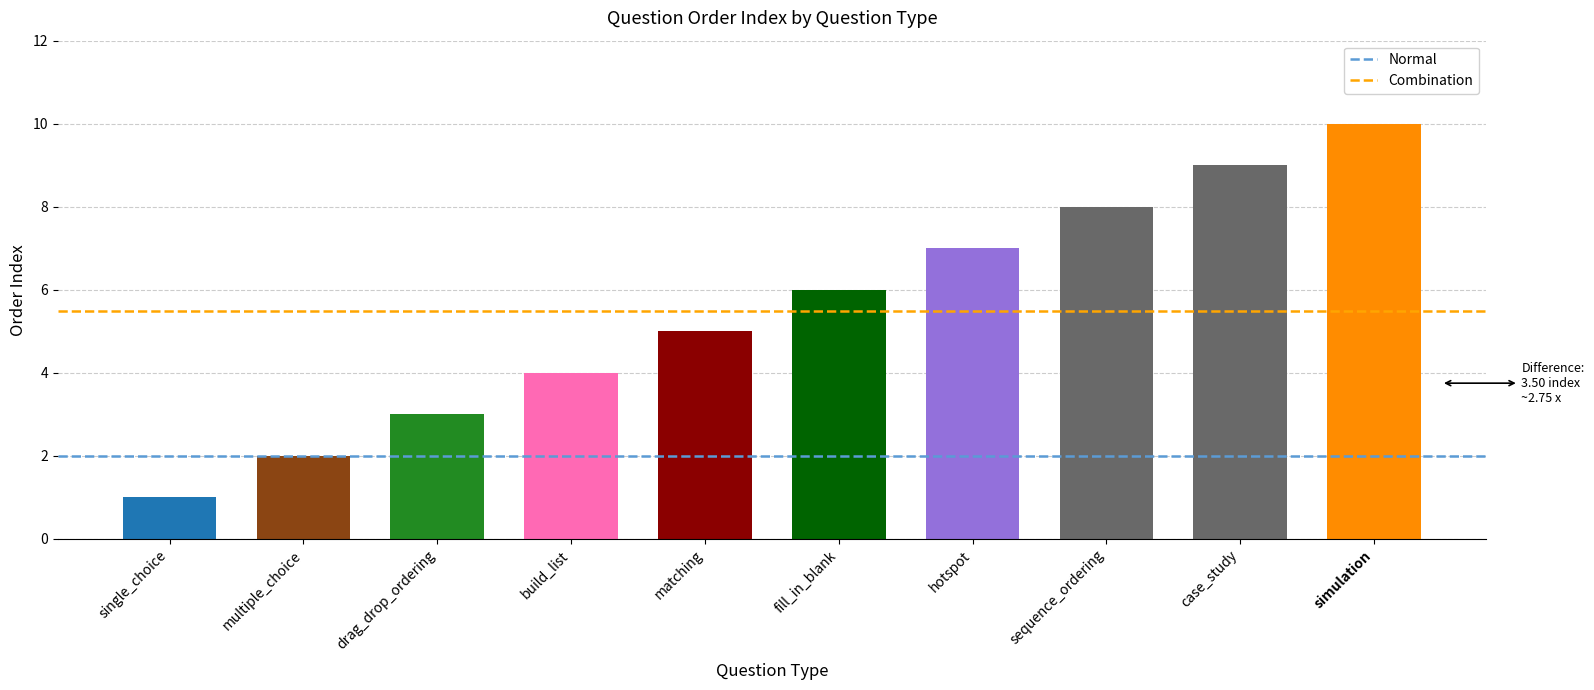

What position from the right is hotspot?

4